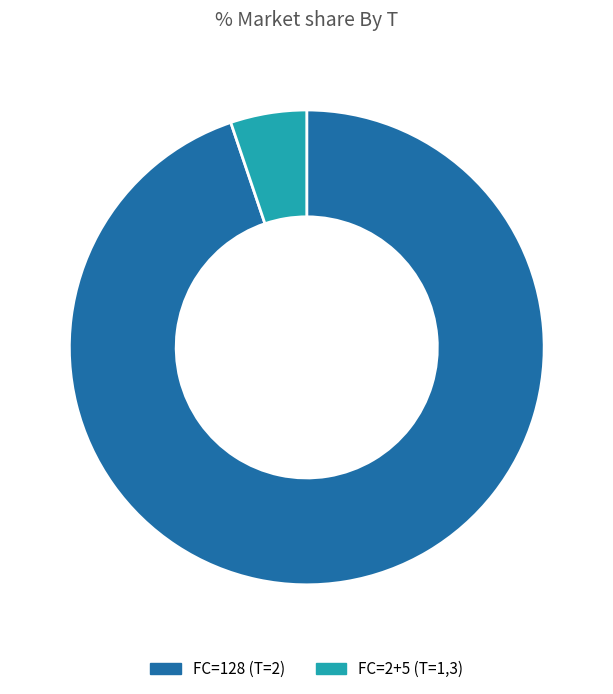

True or false: 8 accounts for 0% of the total.

True